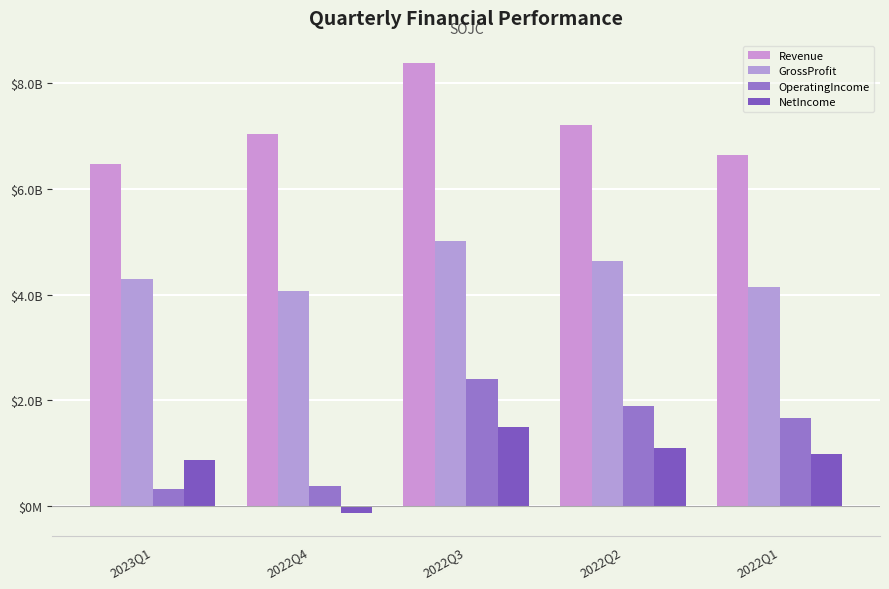

Which series has the widest spread of values?

OperatingIncome